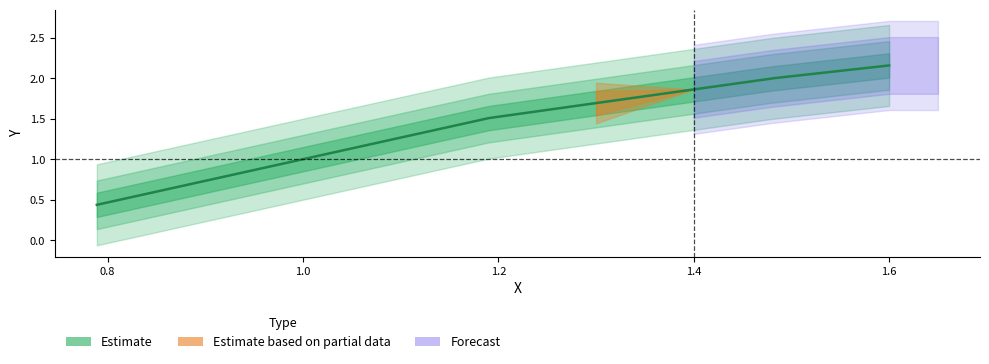

How many lines are shown in the chart?

1